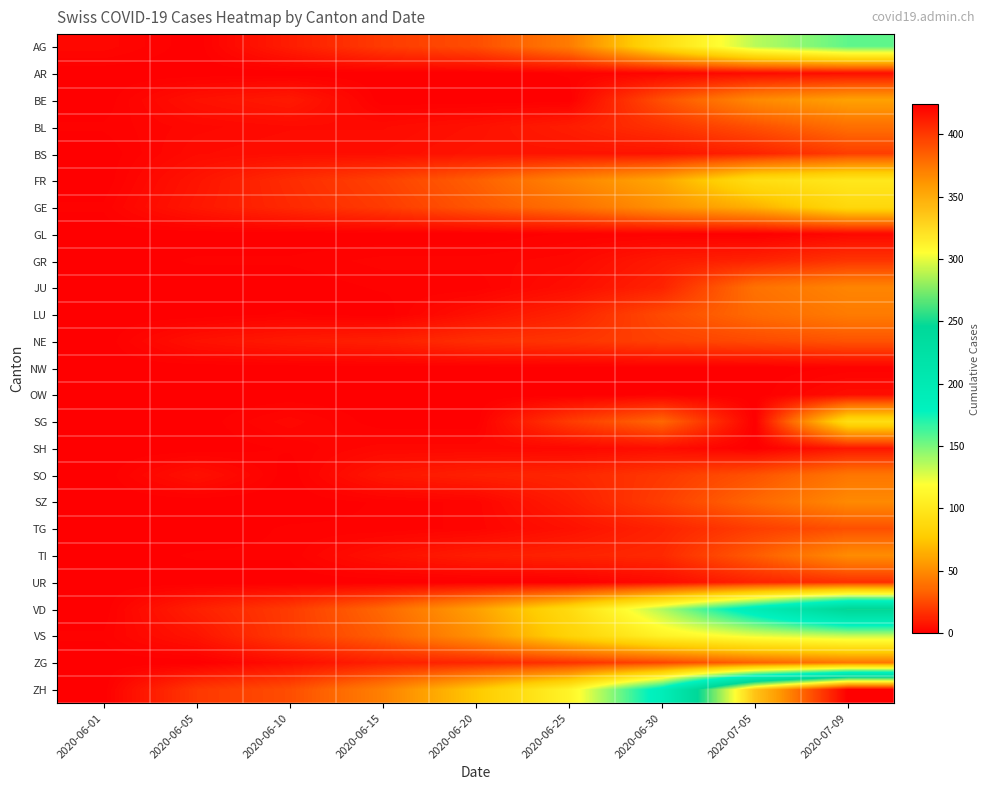

Between 2020-06-25 and 2020-06-10, which is larger?

2020-06-25